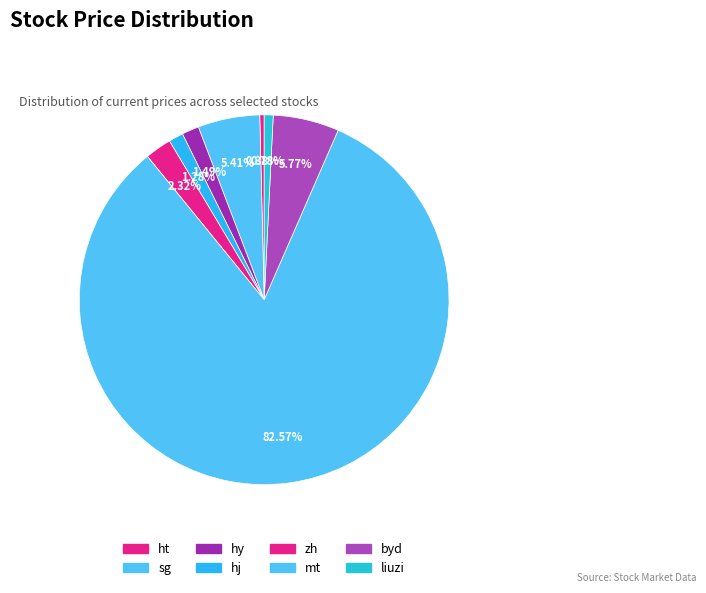

Is there a majority slice in this chart?

Yes